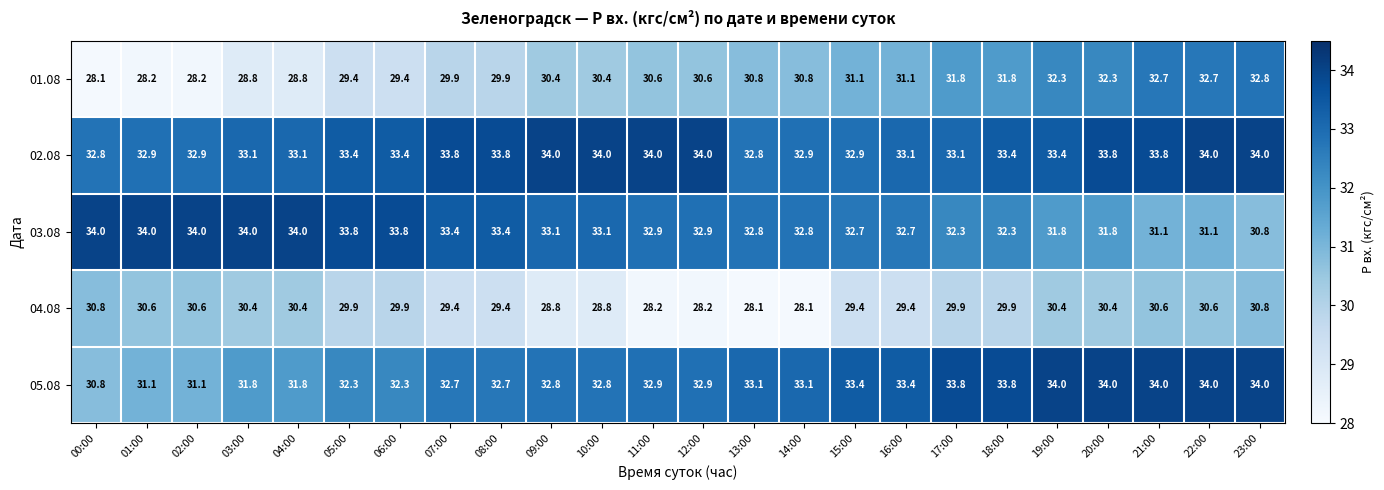

The value of 03.08 at 14:00 is 43.6. True or false?

False